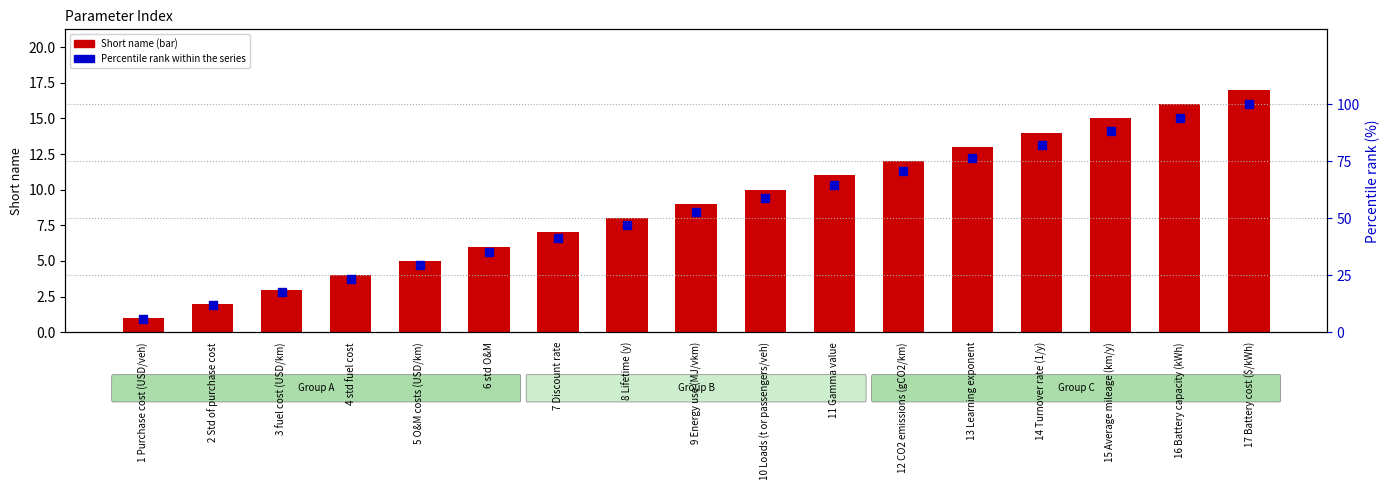

Which series has the largest total across all categories?

Percentile rank within the series